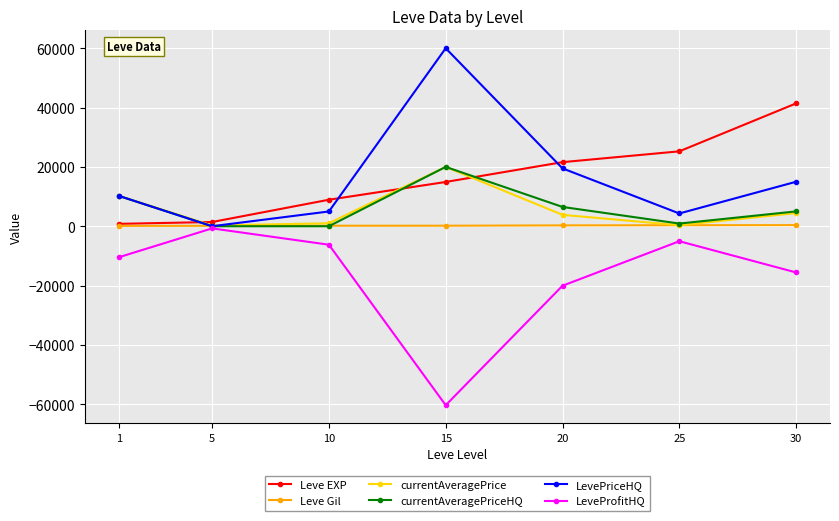

True or false: currentAveragePriceHQ has more than 1 points higher than both neighbors.

False